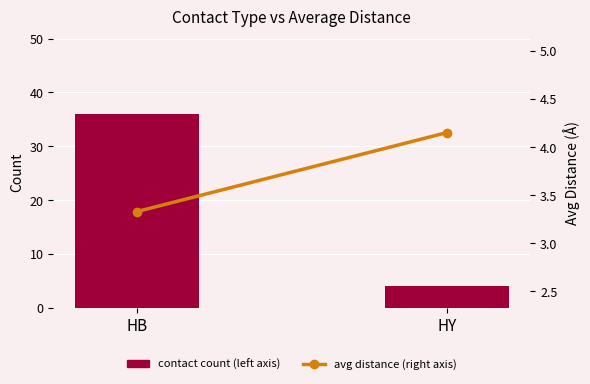

What is the value of the avg distance (right axis) bar at the 1st from the left?

3.3